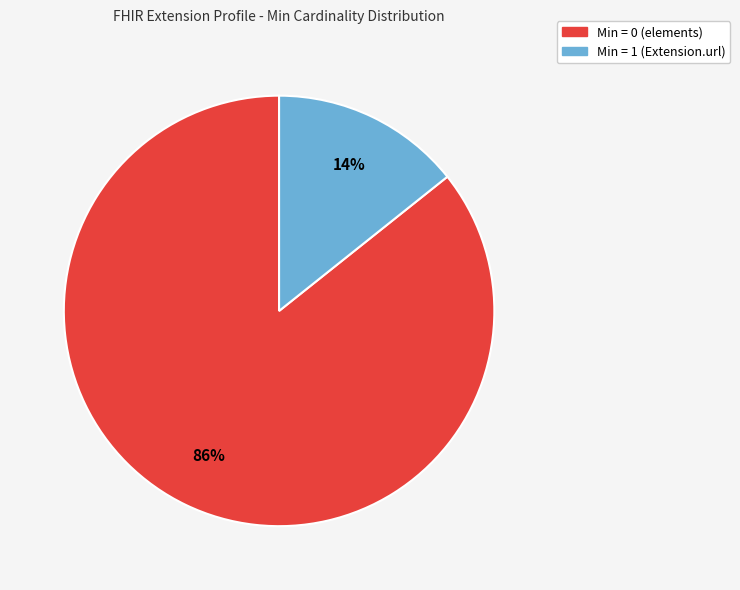

Count the number of slices in the pie.

2